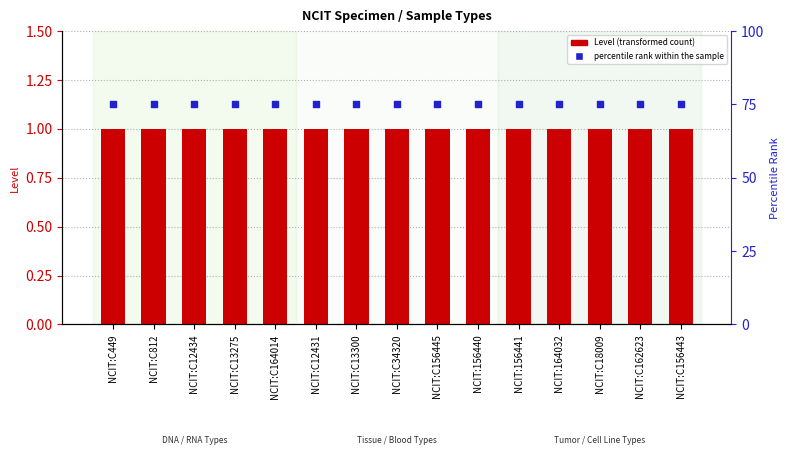

What is the total value across all series at NCIT:C156445?

76